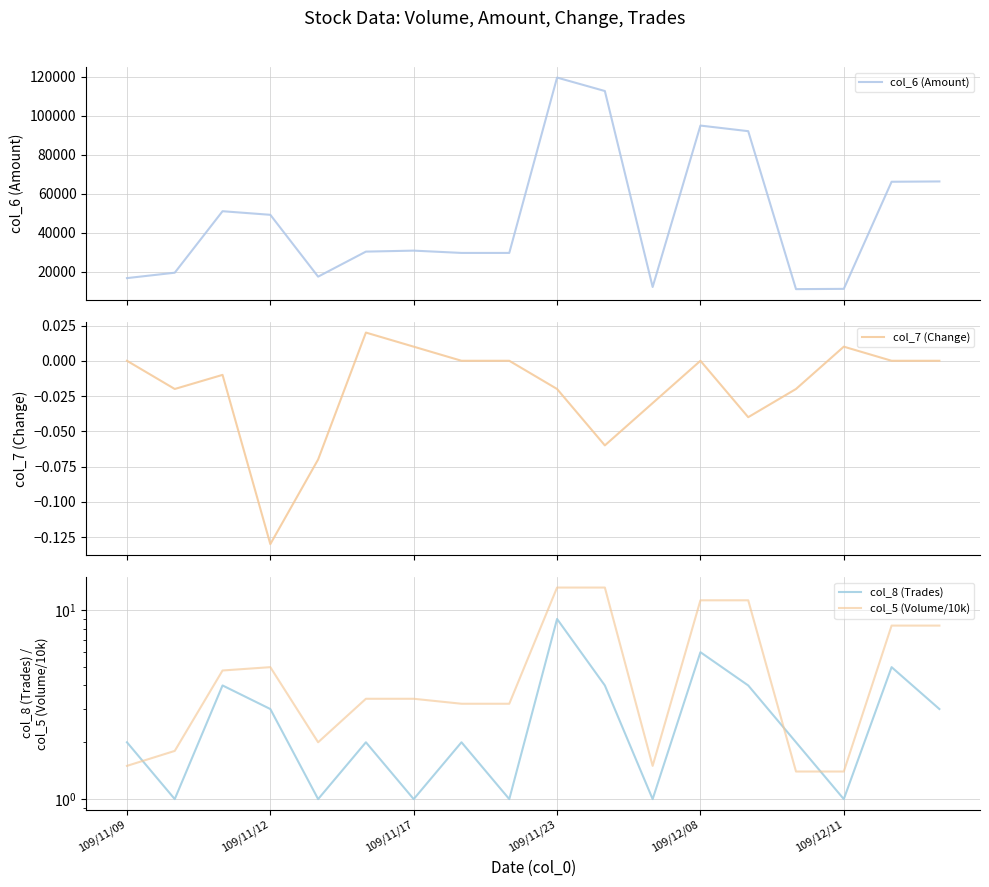

What is the value of the col_8 (Trades) point at the 17th from the left?

5.0